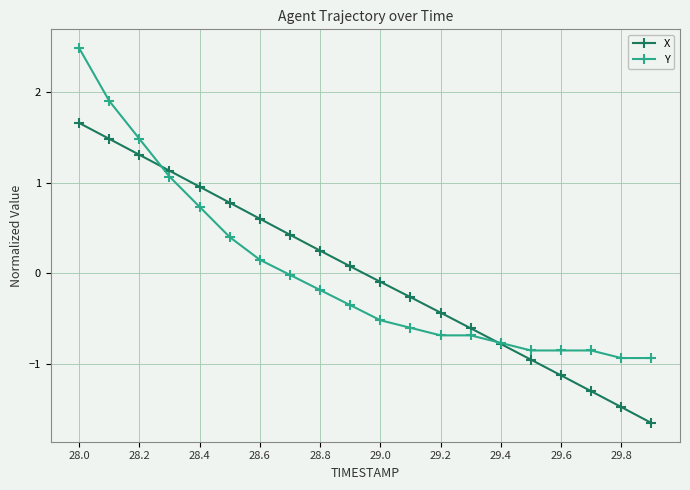

What is the greatest value displayed?

2.5